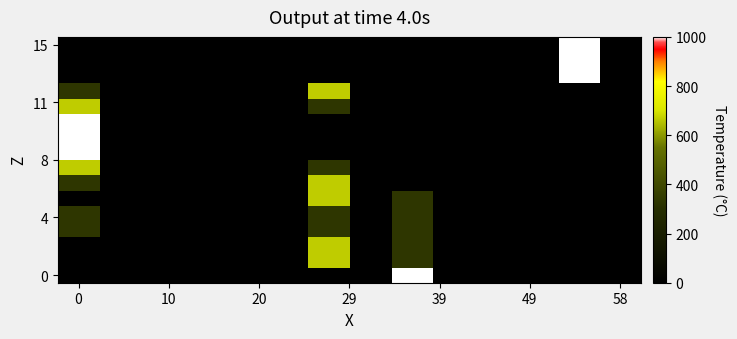

How many distinct data groups are displayed?

16